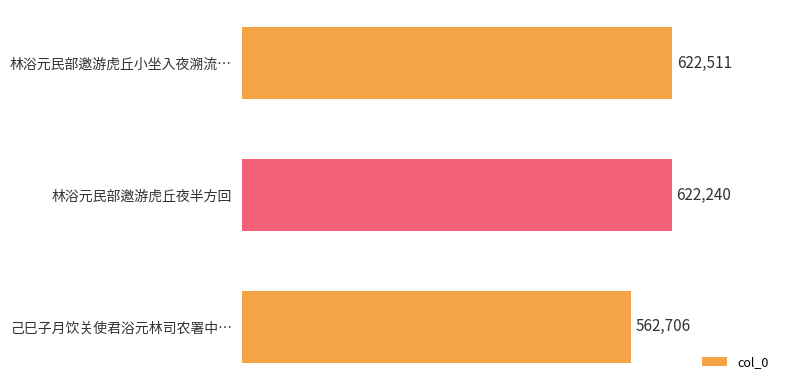

Rank the categories by value from lowest to highest.

己巳子月饮关使君浴元林司农署中…, 林浴元民部邀游虎丘夜半方回, 林浴元民部邀游虎丘小坐入夜溯流…